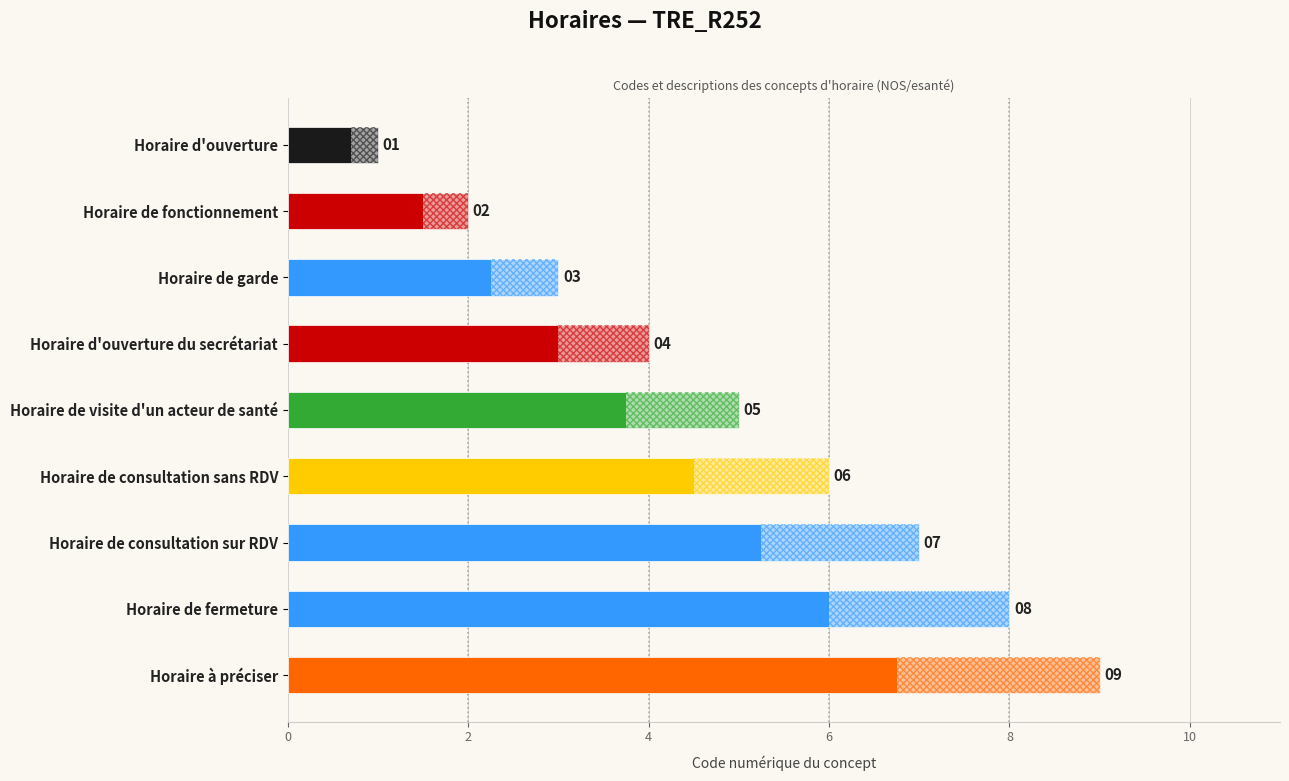

What is the minimum value shown in the chart?

1